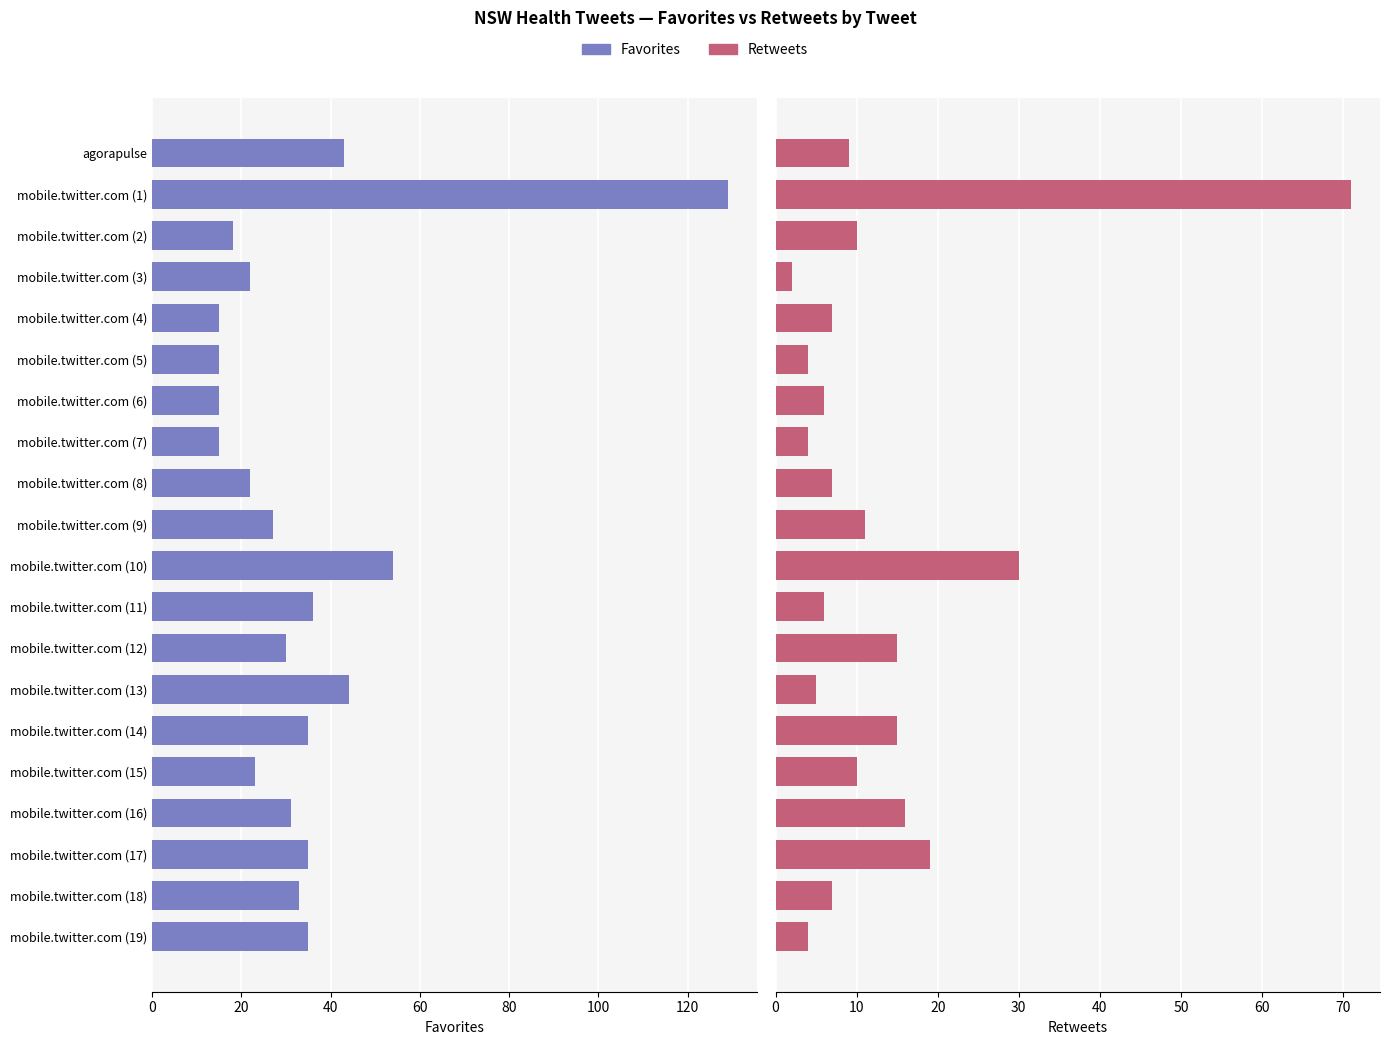

What are all the series names shown in the legend?

Favorites, Retweets